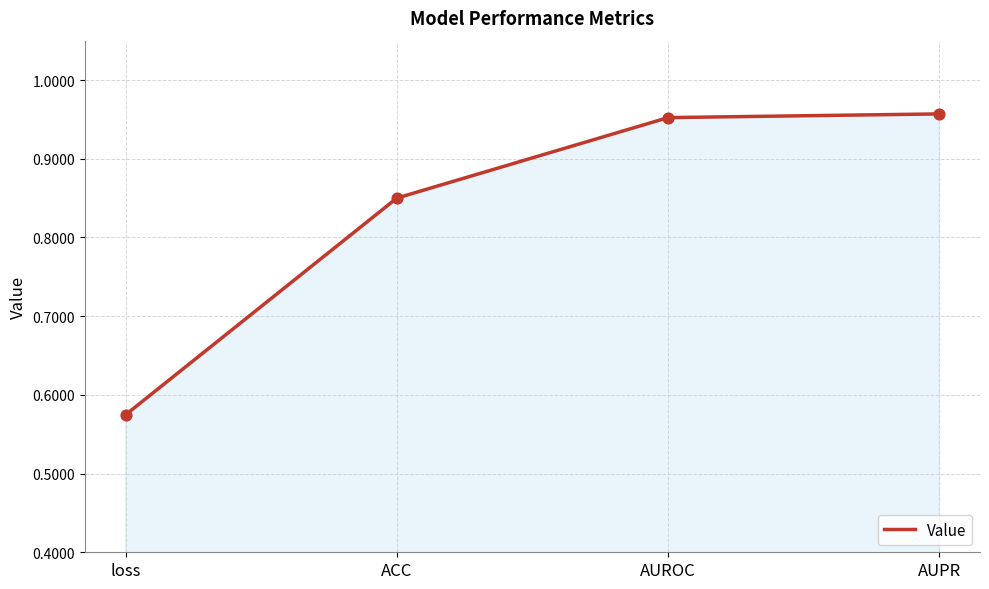

What is the change in value from loss to ACC?

+0.3